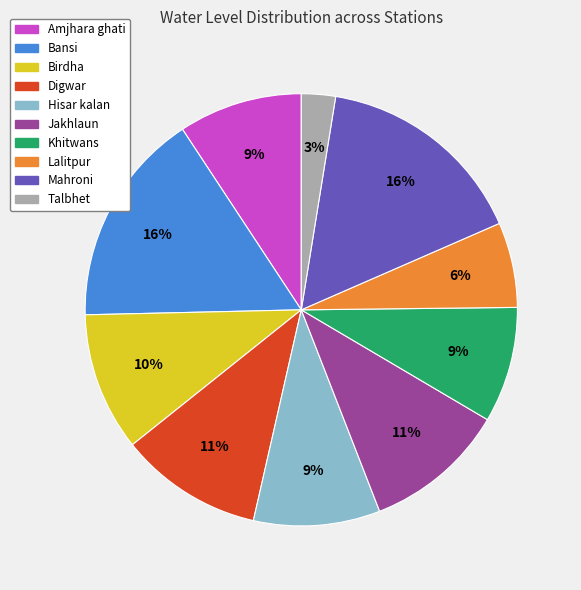

Does Bansi account for over 50% of the chart?

No